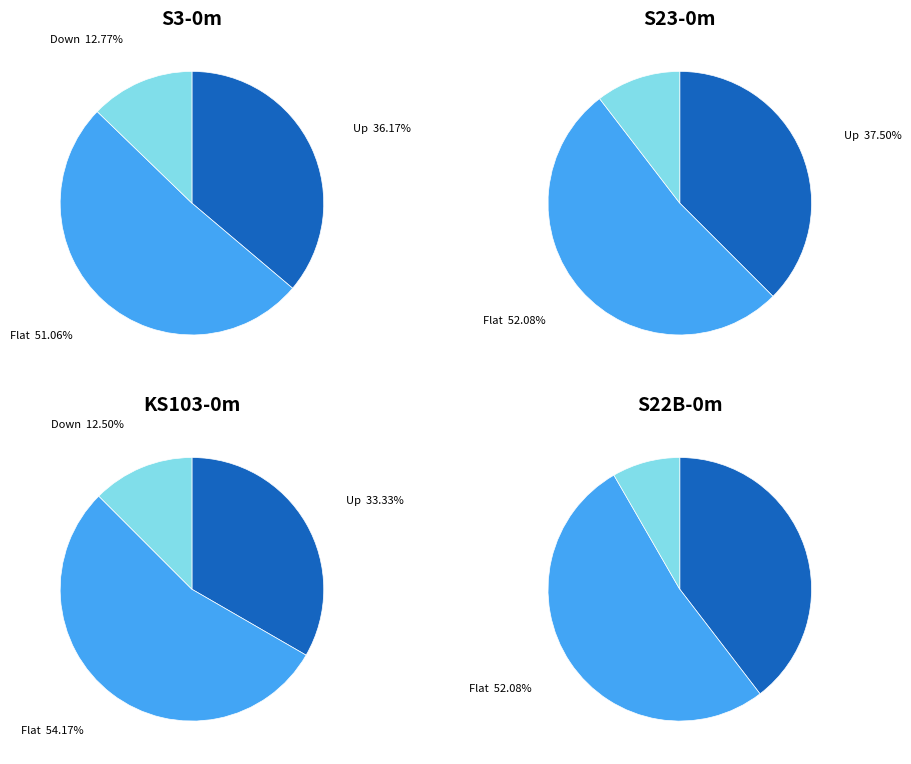

Between Up and Down, which is larger?

Up